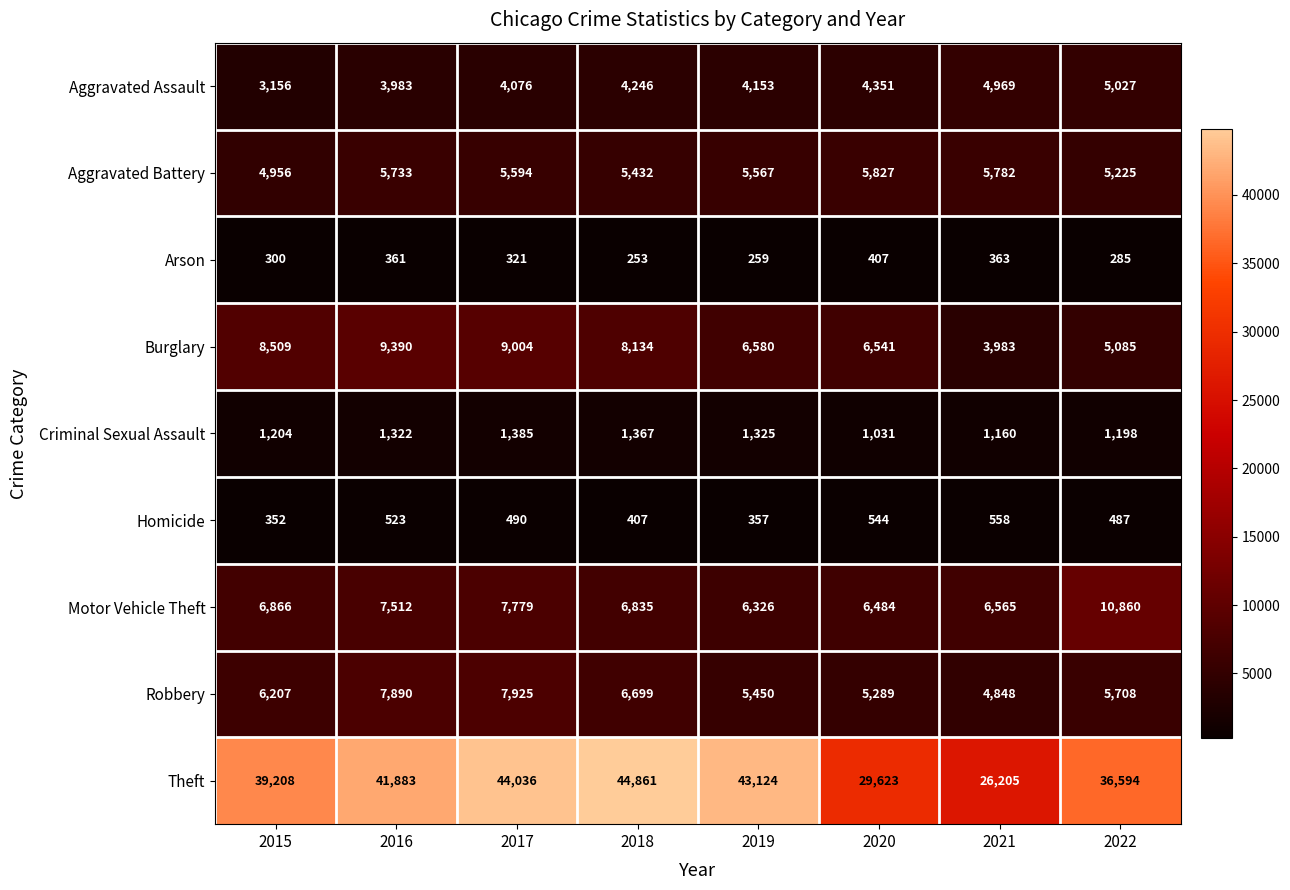

What is the total value across all series at 2021?

54433